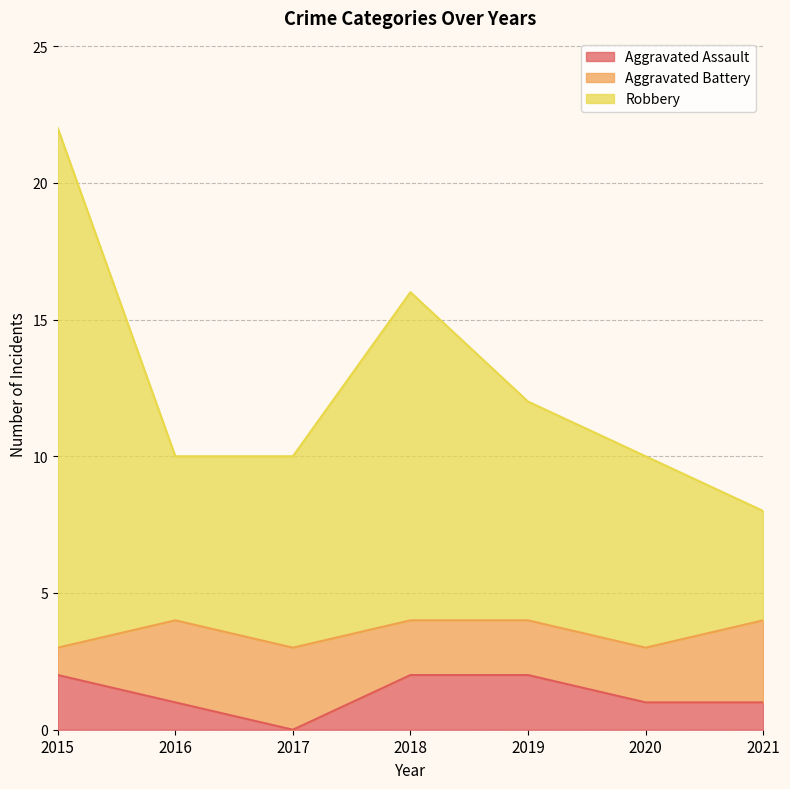

At which category is the sum across all series the highest?

2015